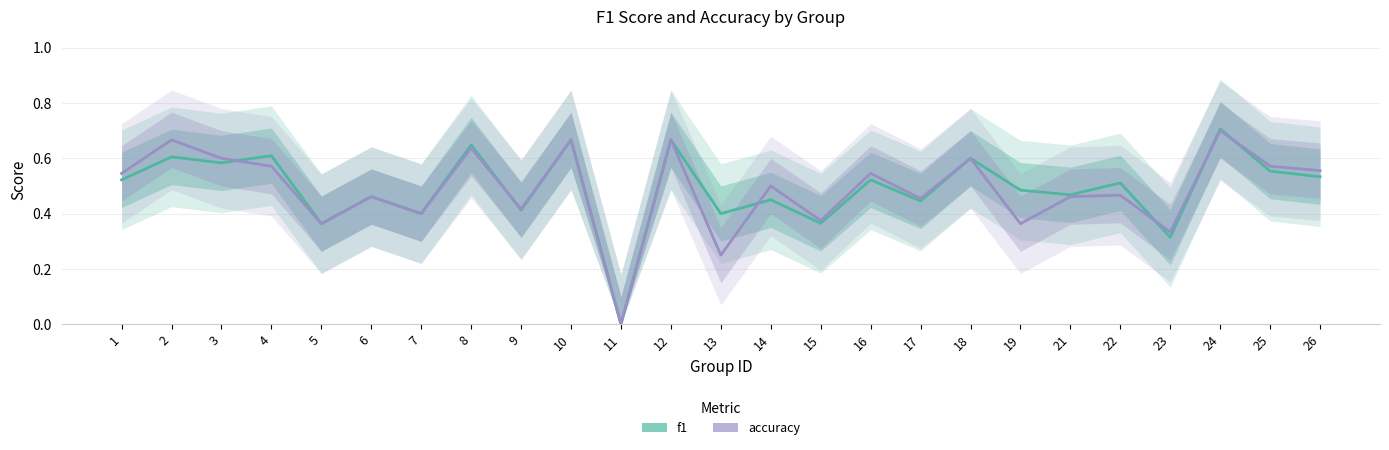

What are all the series names shown in the legend?

f1, accuracy